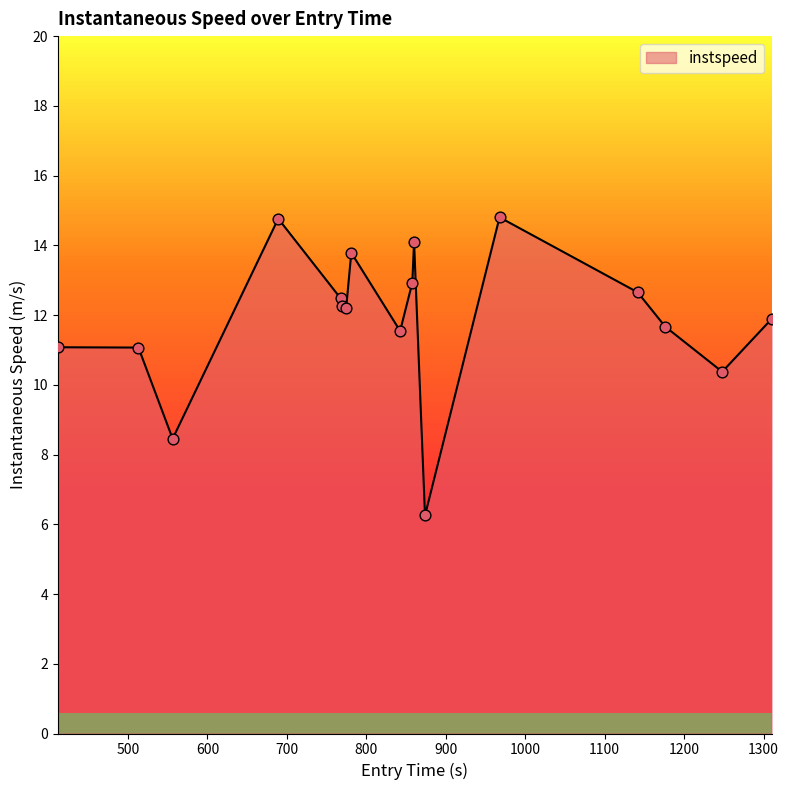

What is the greatest value displayed?

14.8